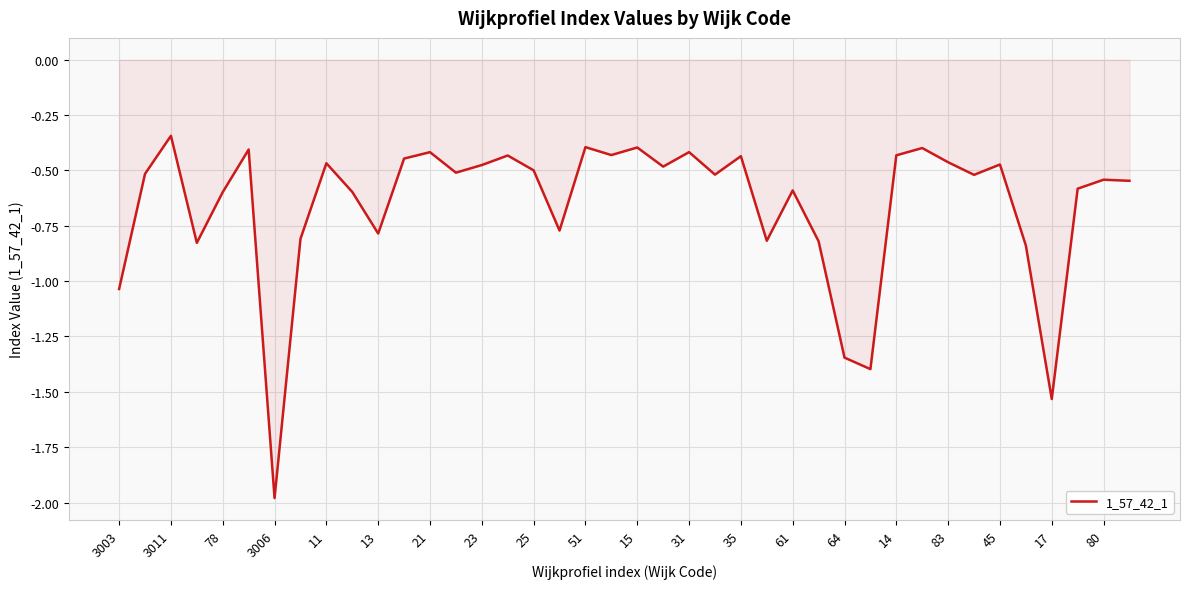

What is the difference between the maximum and minimum values?

1.6